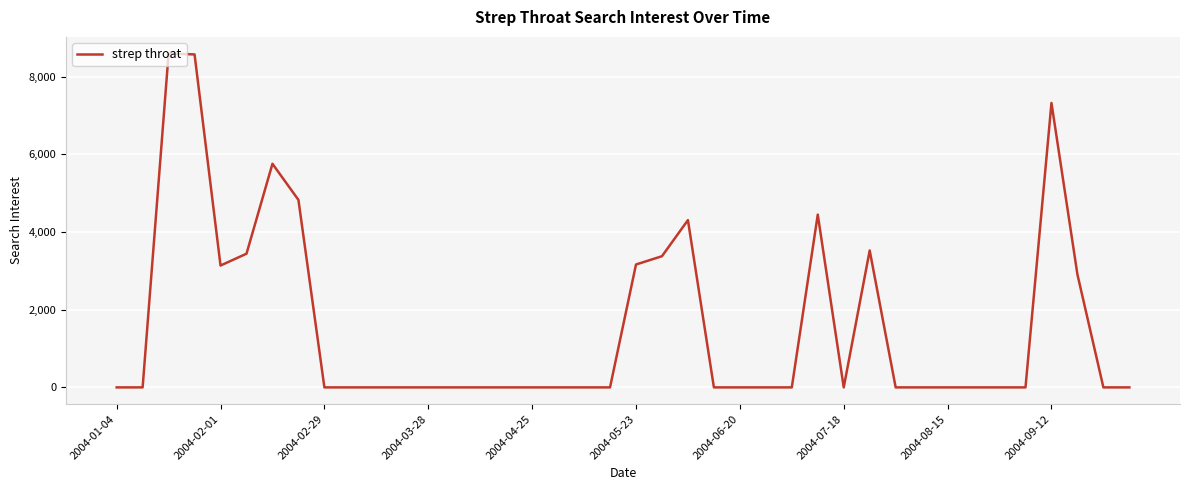

What is the greatest value displayed?

8596.4